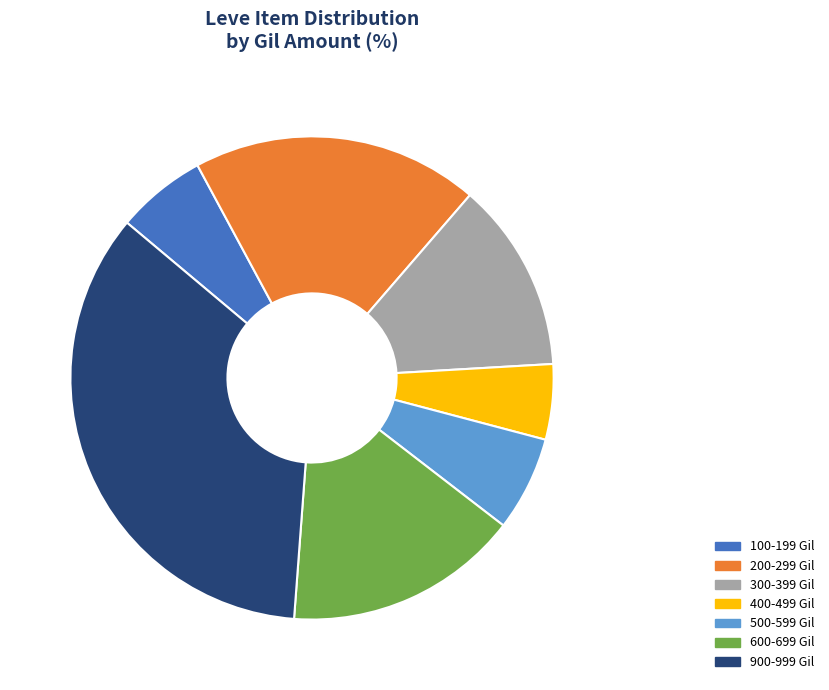

Does 100-199 Gil account for over 50% of the chart?

No